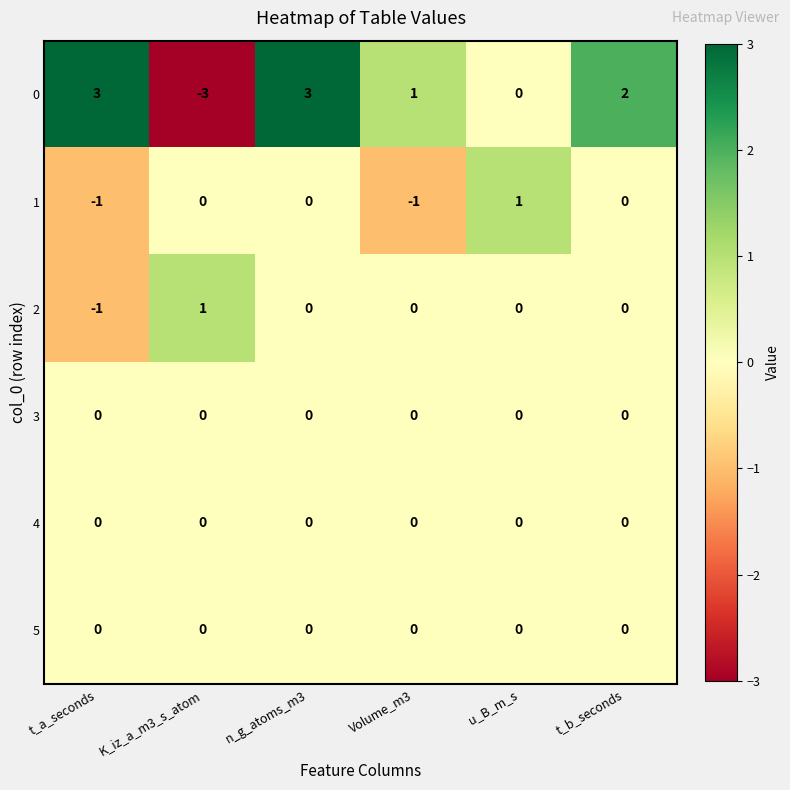

Which series has the largest total across all categories?

0